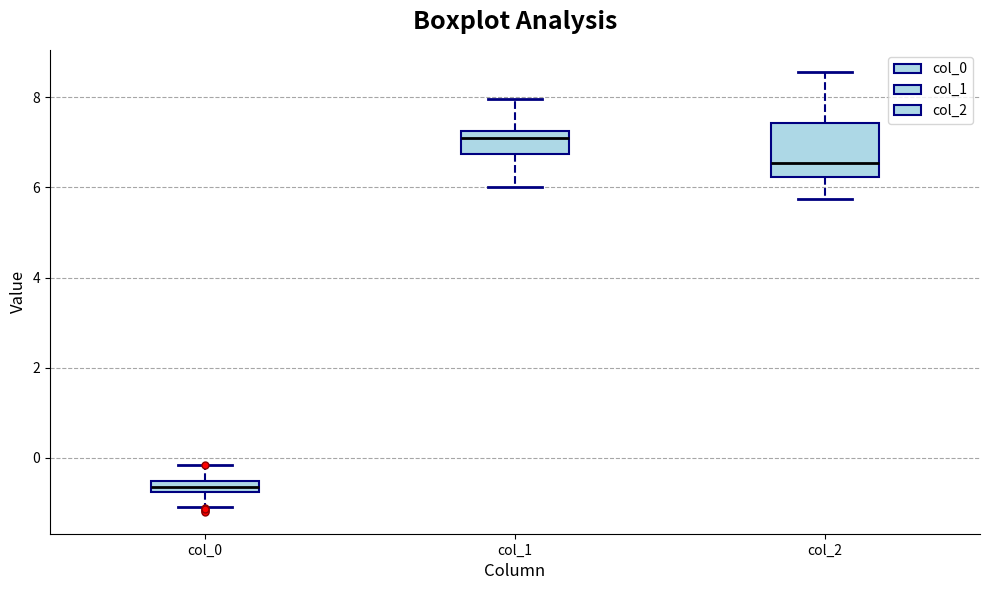

Where is the lower edge of the box for col_0 on the y-axis? The values are not printed on the chart, so give them approximately, as read against the axis.

-0.8